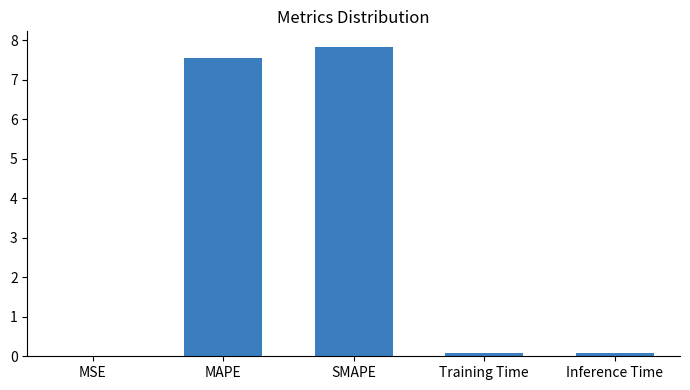

What is the sum of all values?

15.5